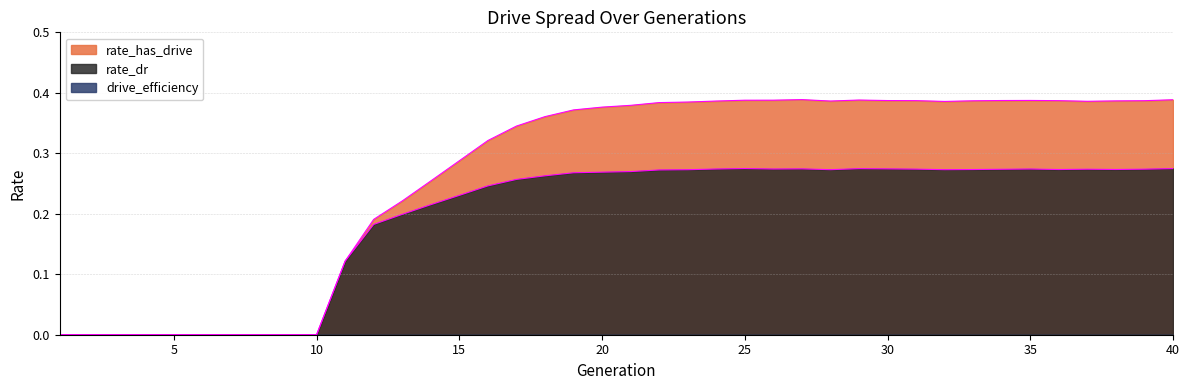

Where is the first local minimum for rate_dr?

26